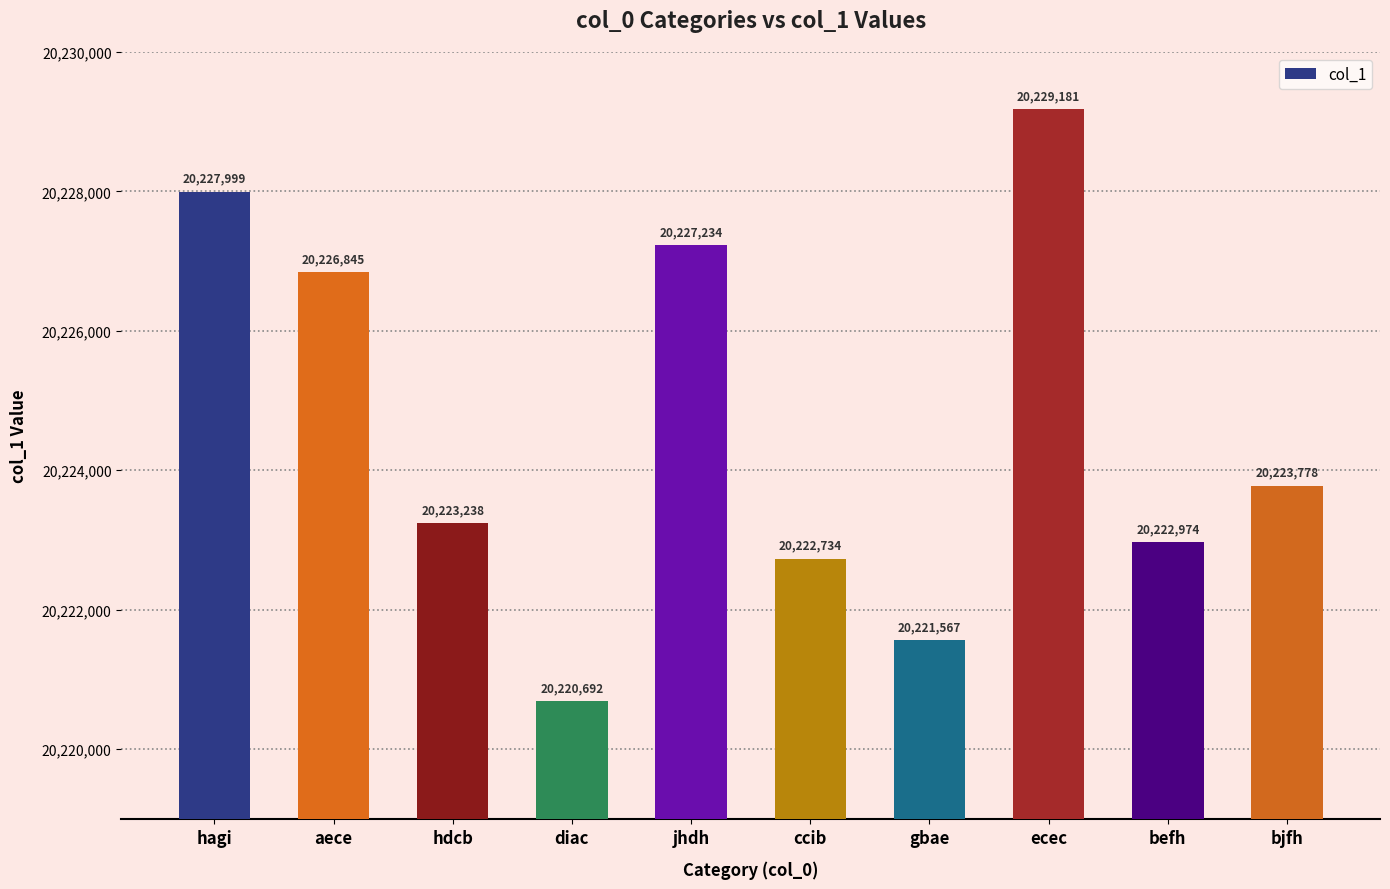

At which label does the data first exceed 20223778?

hagi